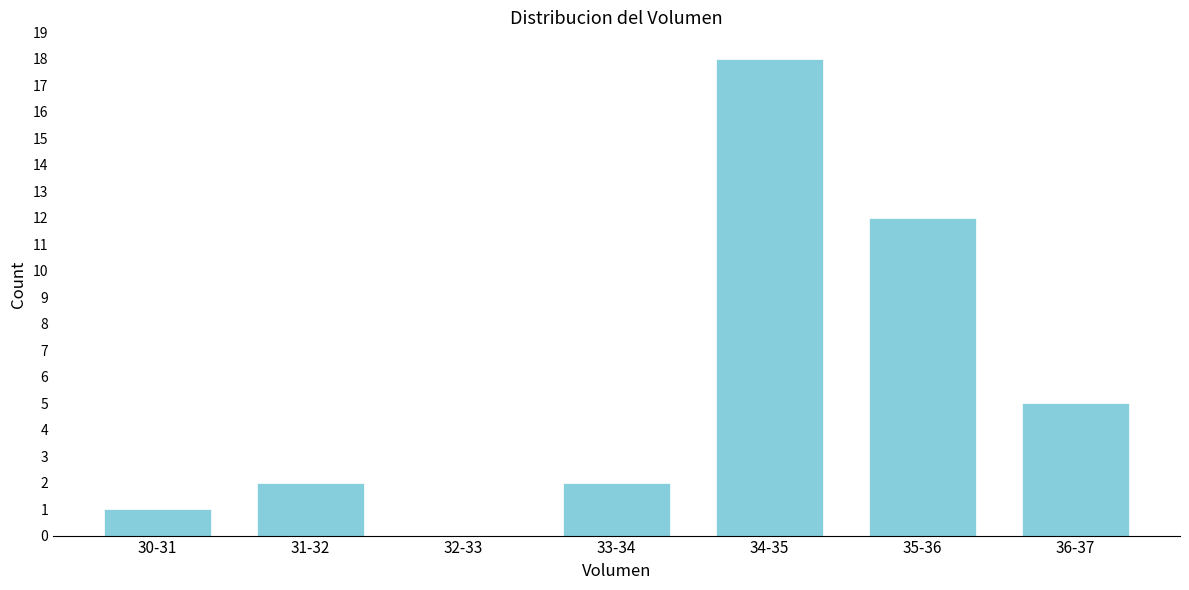

Reading left to right, what are all the values shown in this chart?

30-31=1	31-32=2	32-33=0	33-34=2	34-35=18	35-36=12	36-37=5